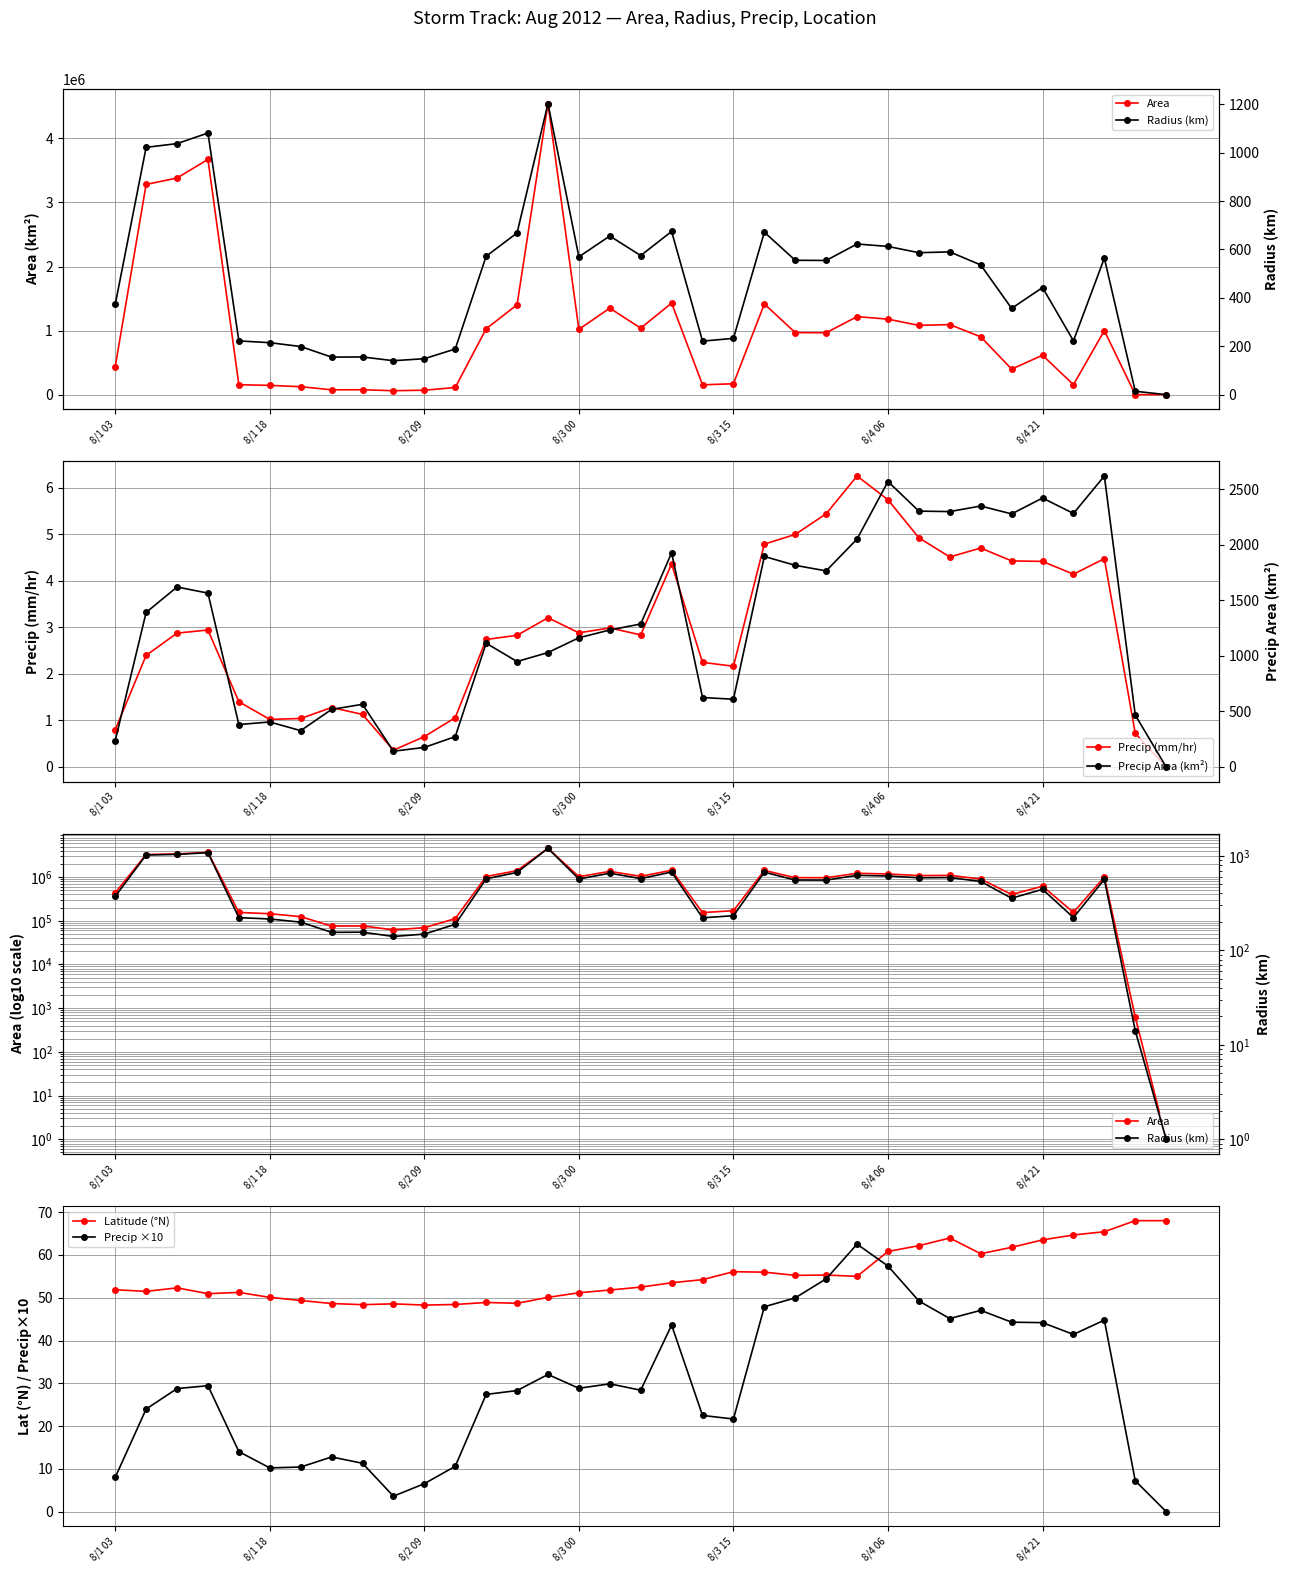

Is it true that Latitude (°N) equals 51.9 at 8/1 03?

True